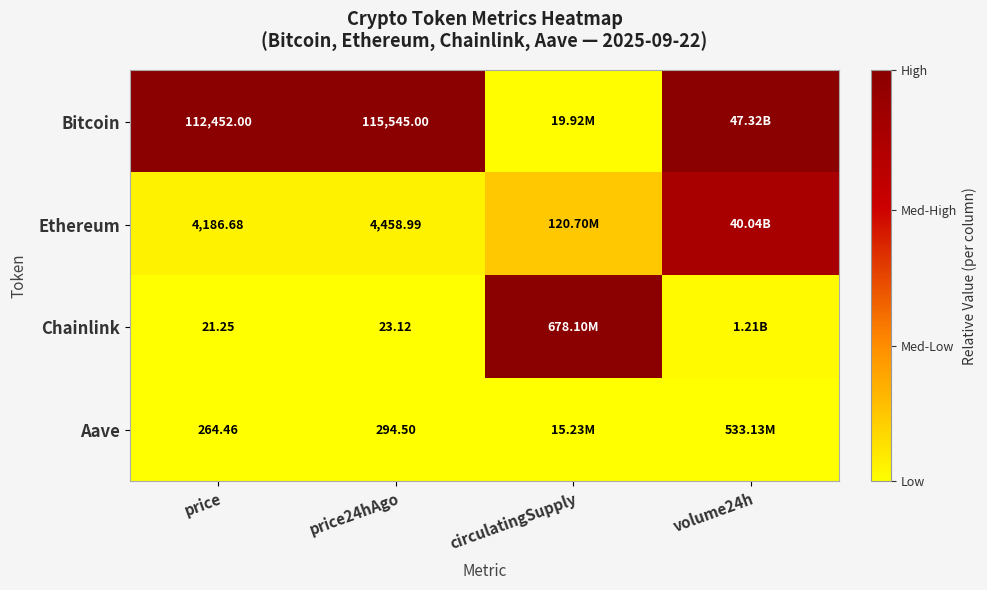

Rank the series at price from highest to lowest value.

Bitcoin, Ethereum, Aave, Chainlink